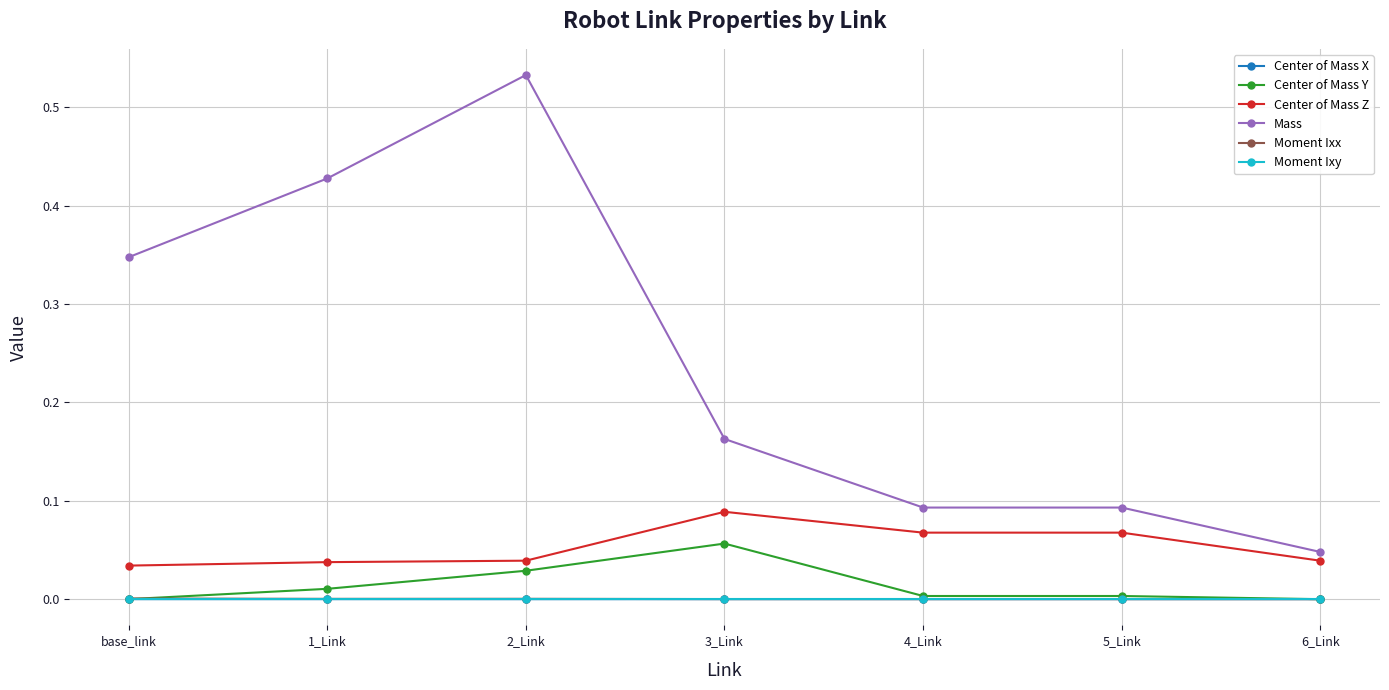

What position from the left is base_link?

1